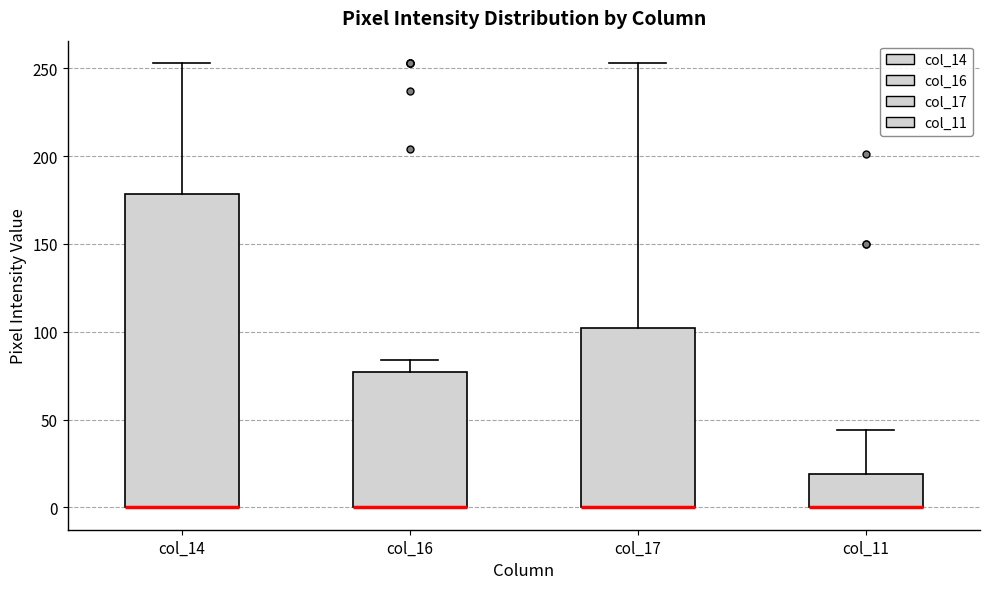

Where is the upper edge of the box for col_11 on the y-axis? The values are not printed on the chart, so give them approximately, as read against the axis.

20